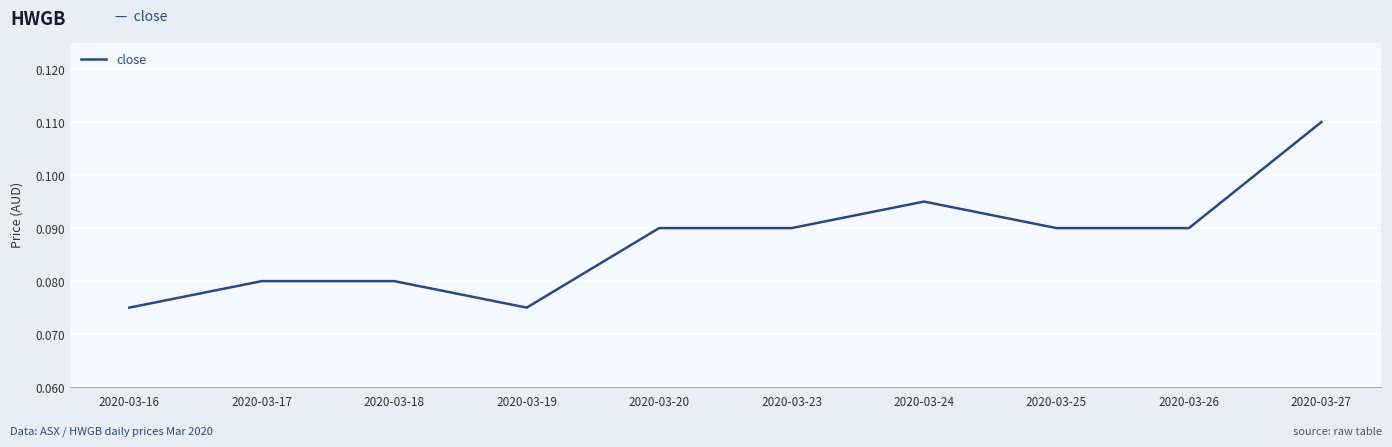

How many values are between 0 and 1?

10